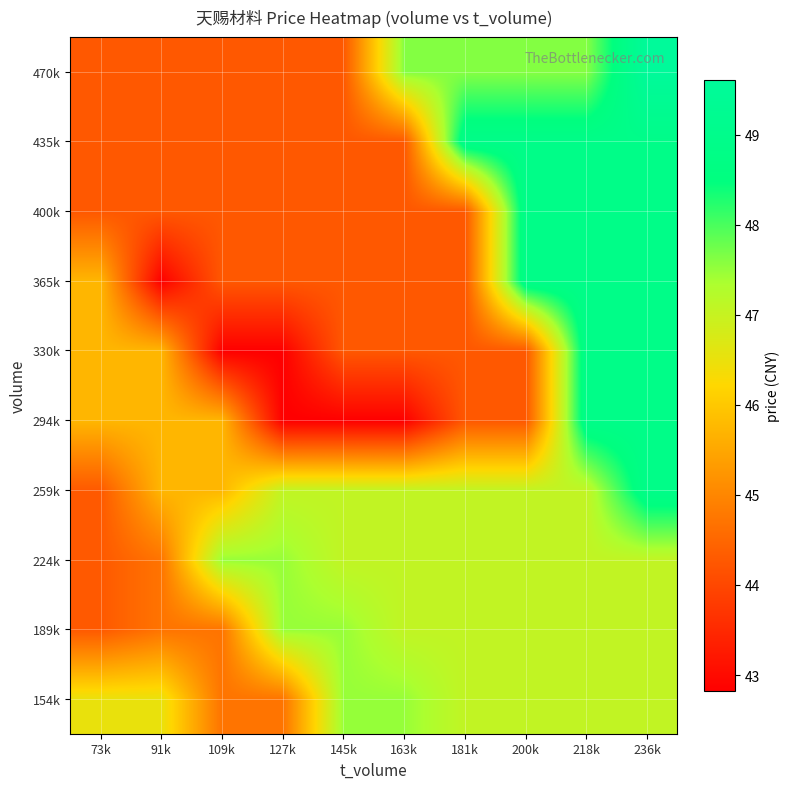

At which category is the sum across all series the highest?

236k